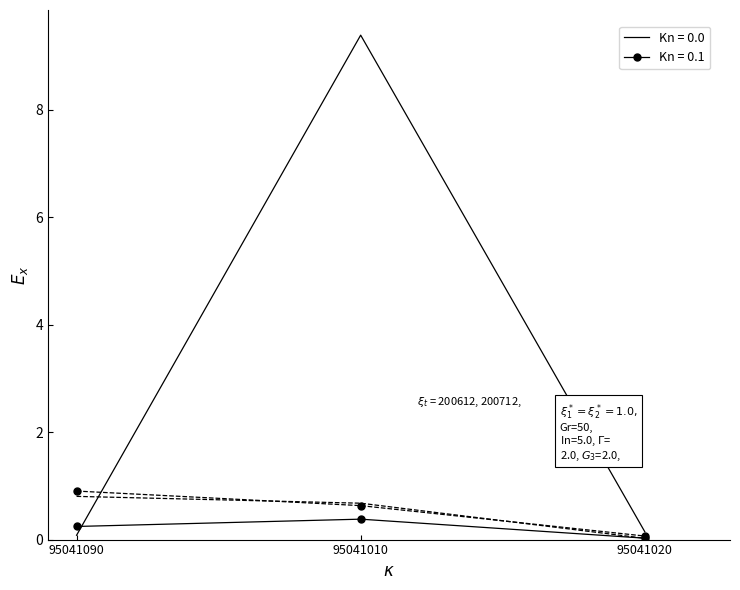

What is the total value across all series at 95041010?

11.1